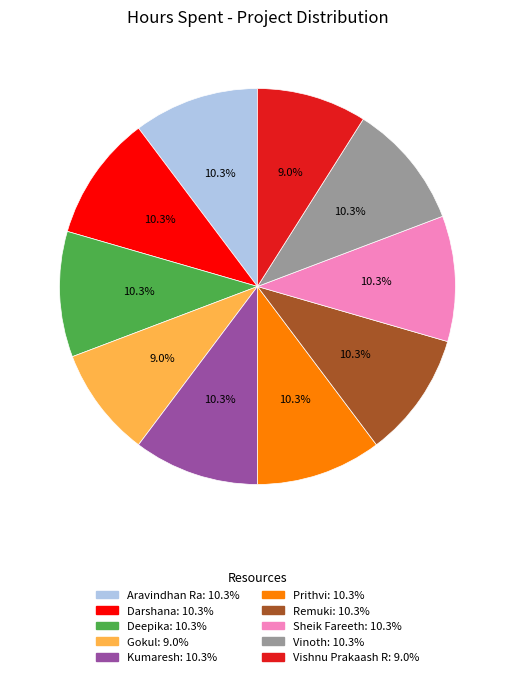

What is the total percentage of Vishnu Prakaash R and Kumaresh?

19.2%